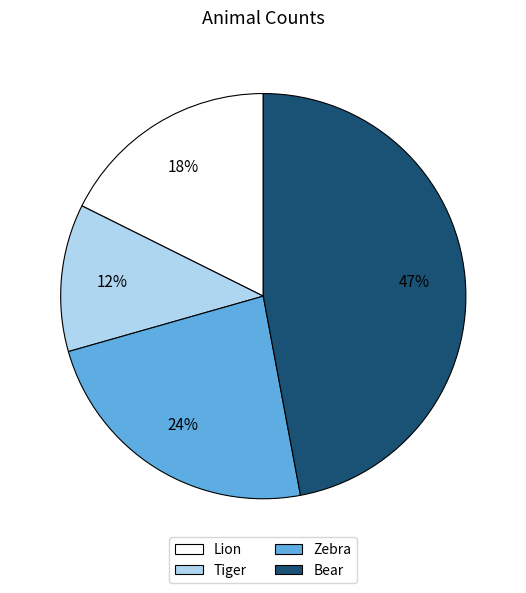

True or false: Zebra accounts for 36% of the total.

False